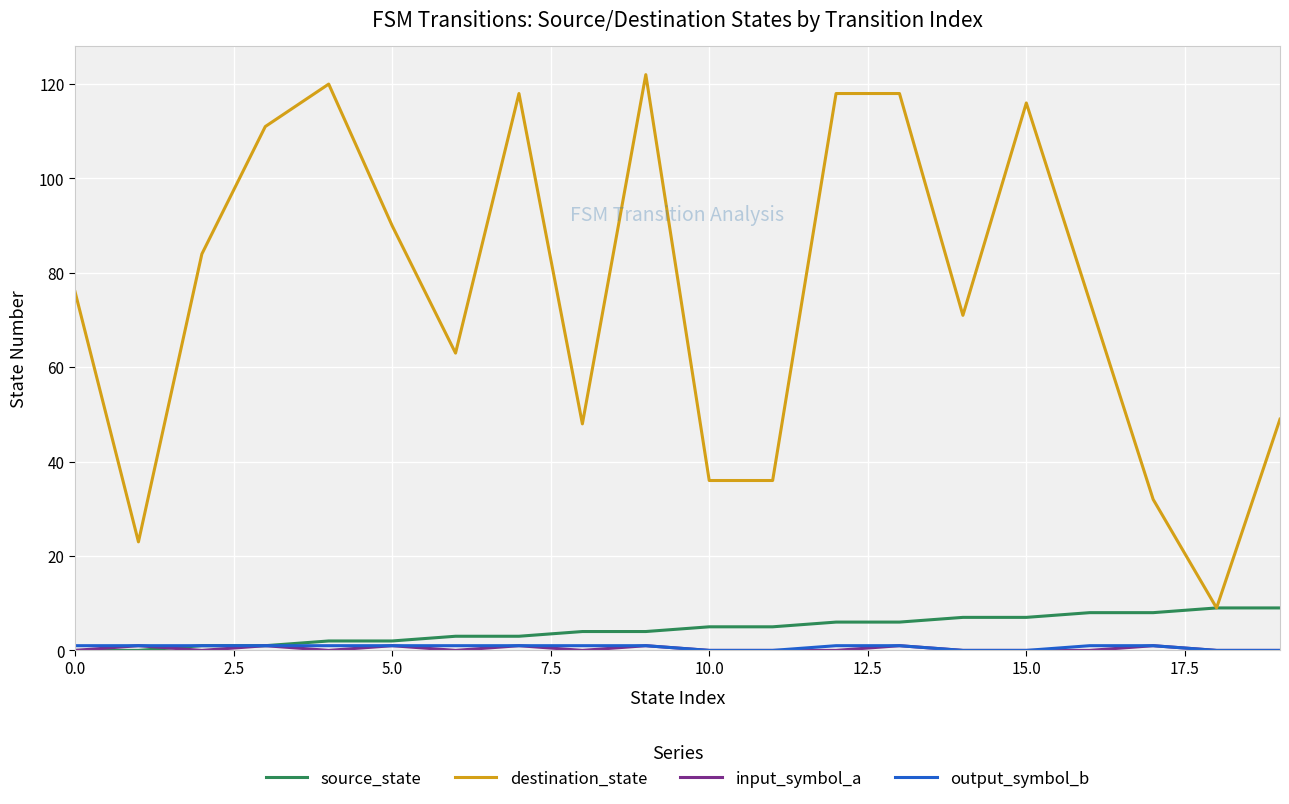

Count the number of categories in the chart.

20